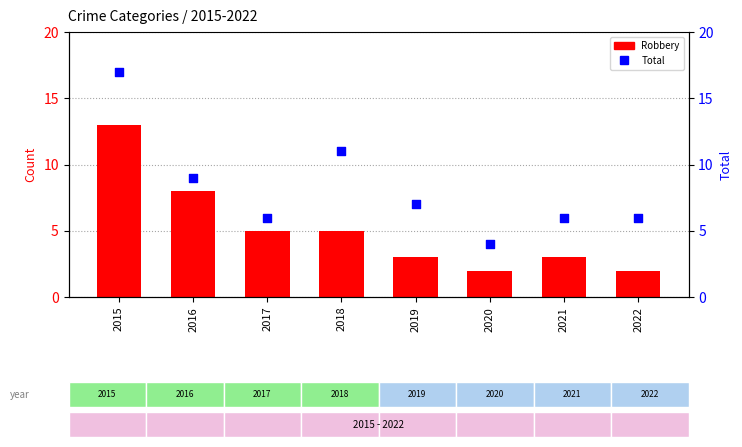

At which category is the sum across all series the highest?

2015